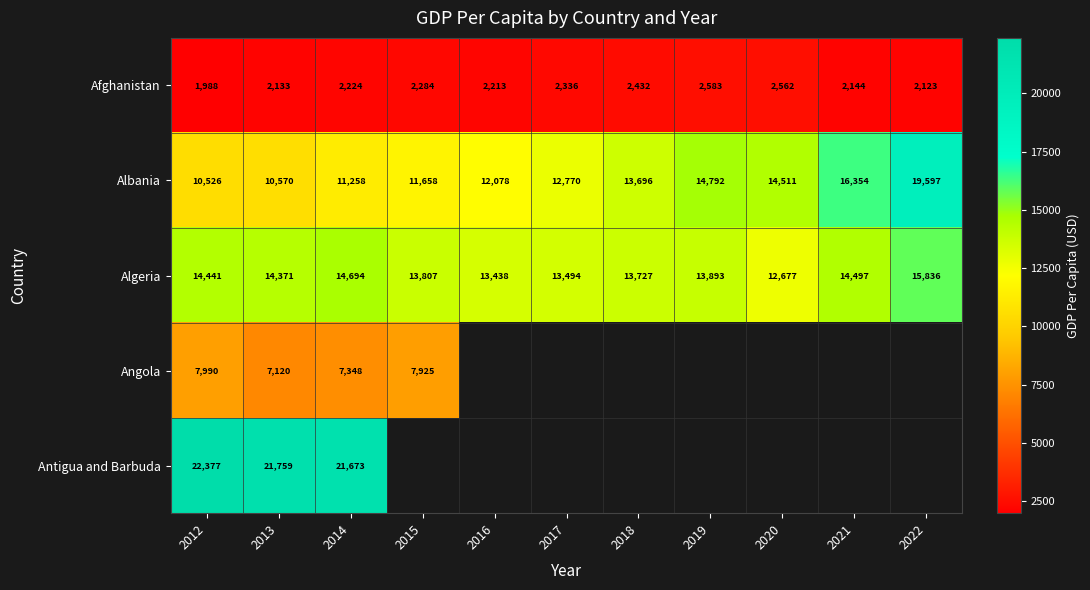

What is the spread (max minus min) of values at 2017?

11157.8